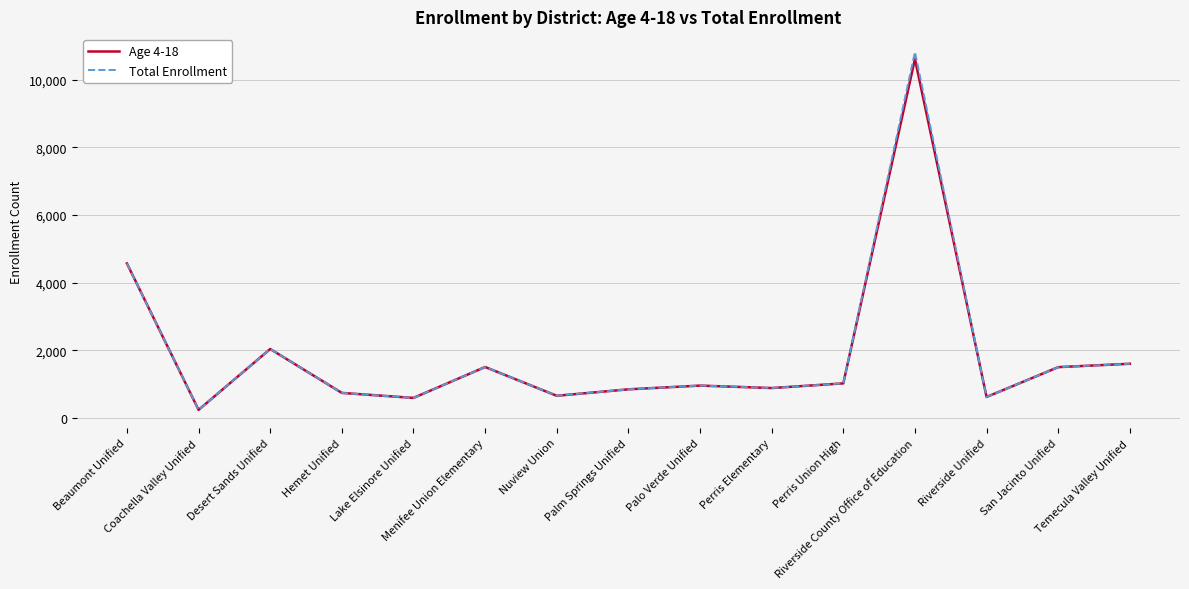

How many lines are shown in the chart?

2